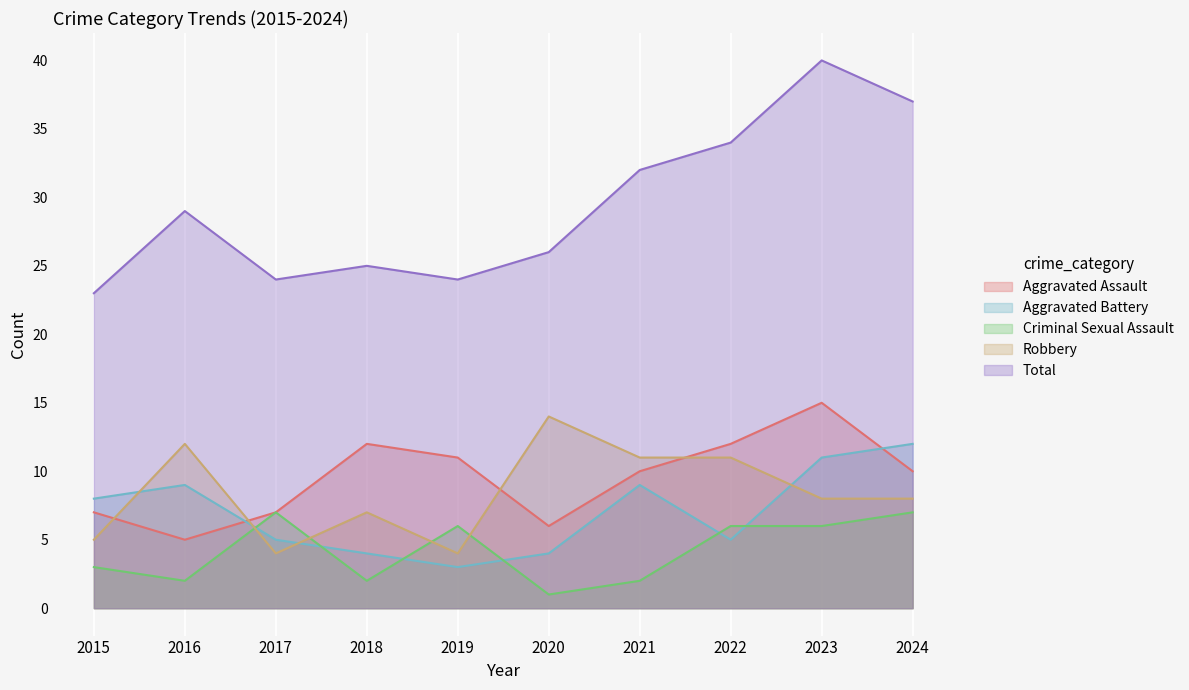

What is the spread (max minus min) of values at 2022?

29